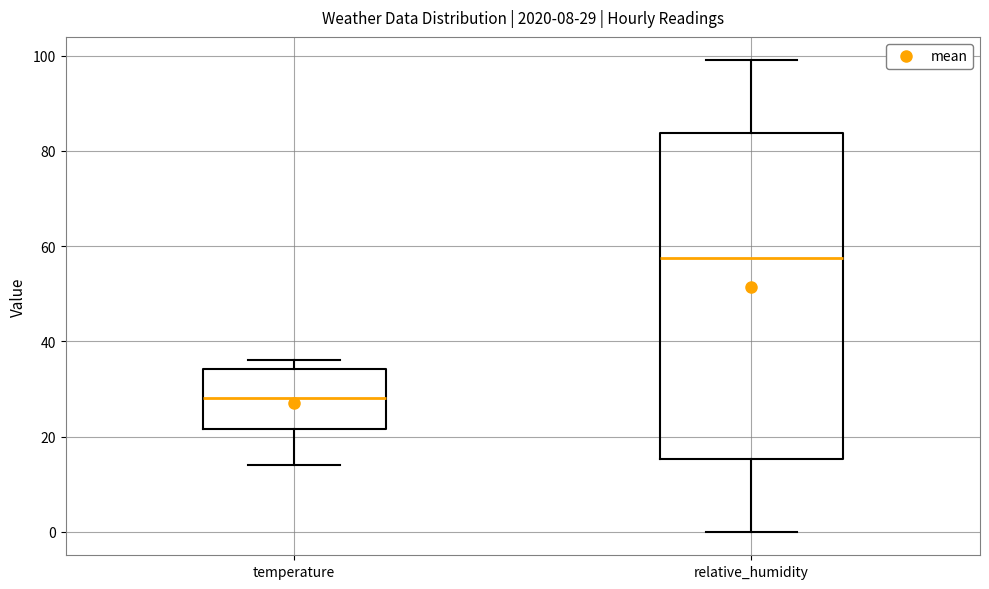

Which box's median line is the lowest?

temperature